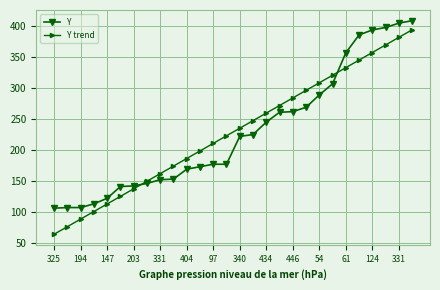

Which series has the widest spread of values?

Y trend